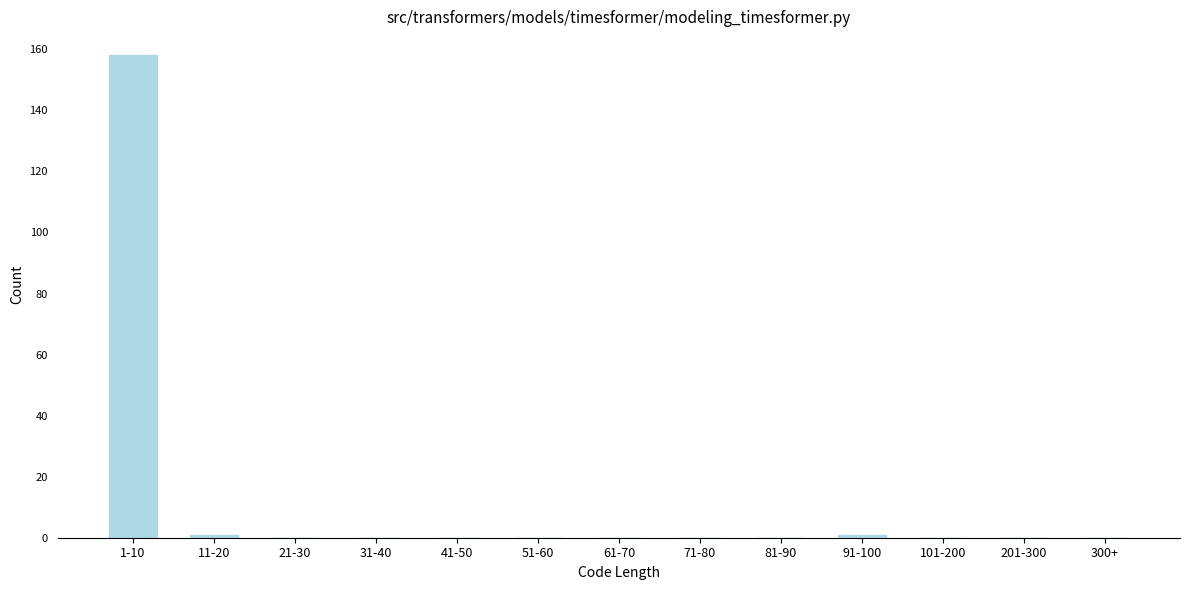

Reading right to left, extract all data points from this chart.

300+=0	201-300=0	101-200=0	91-100=1	81-90=0	71-80=0	61-70=0	51-60=0	41-50=0	31-40=0	21-30=0	11-20=1	1-10=158